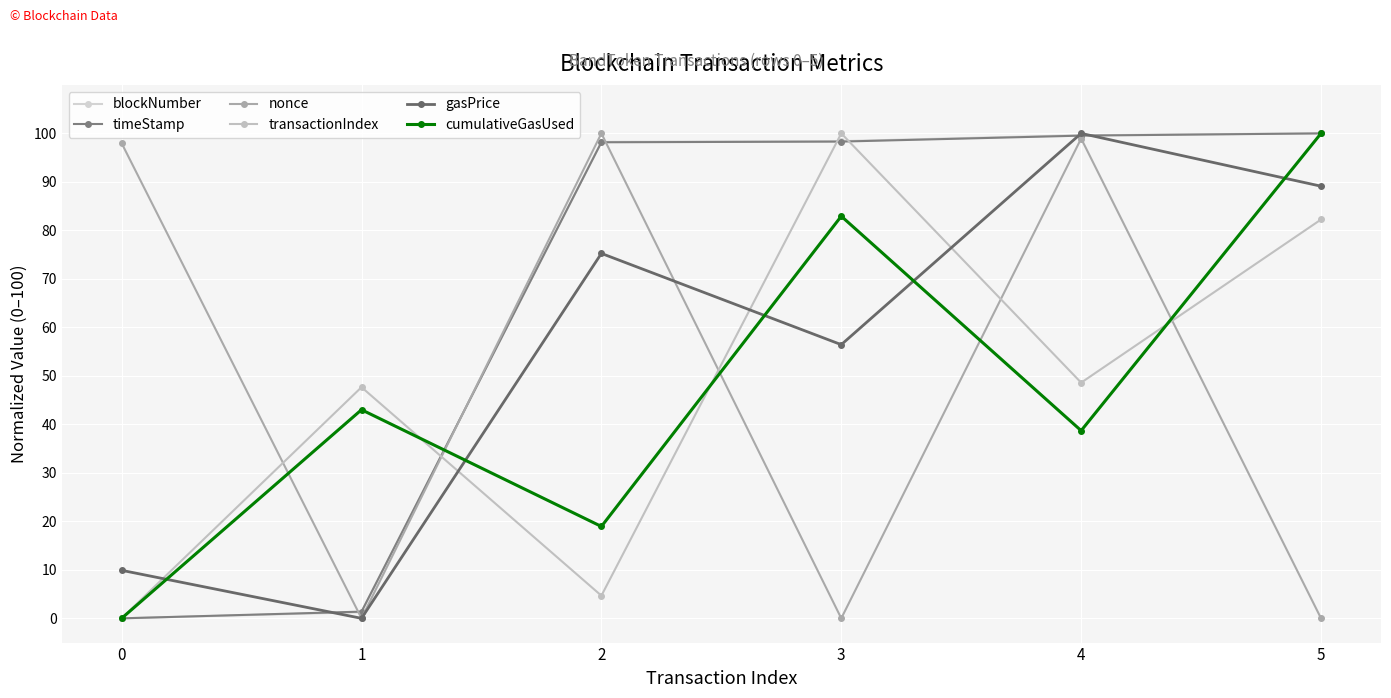

True or false: timeStamp has more than 0 interior local peaks.

False